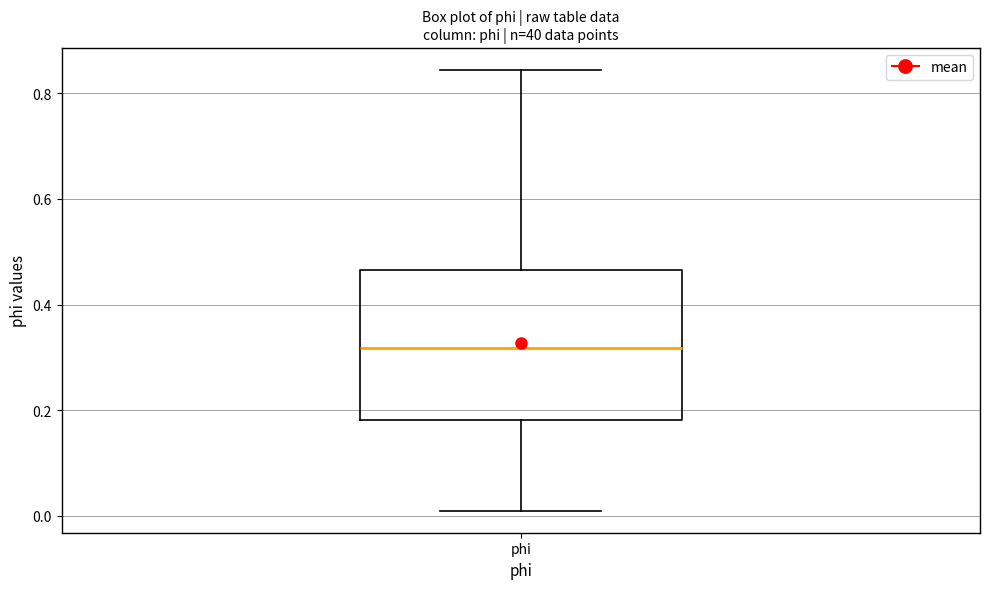

Where does the median line of the box for phi sit on the y-axis? The values are not printed on the chart, so give them approximately, as read against the axis.

0.32